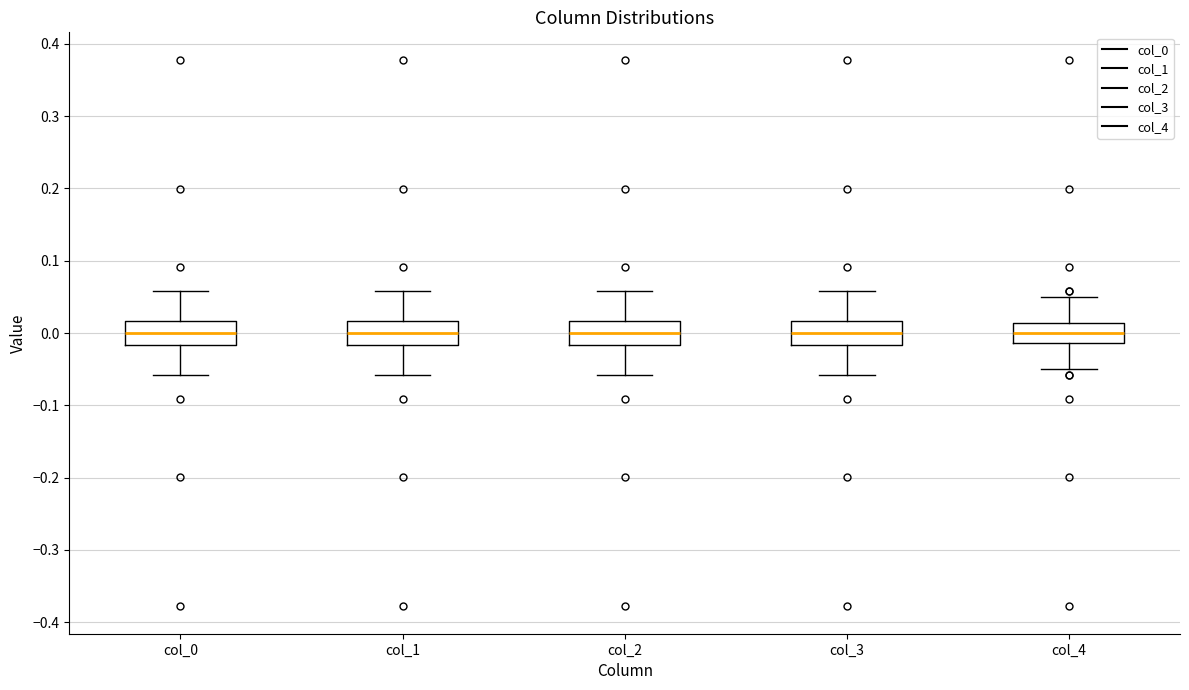

Where is the upper edge of the box for col_4 on the y-axis? The values are not printed on the chart, so give them approximately, as read against the axis.

0.01